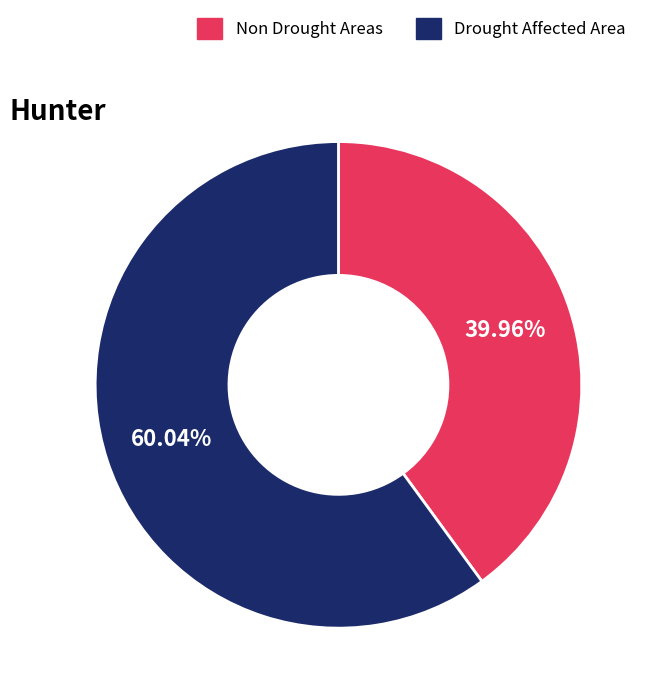

Which has a higher value, Drought Affected Area or Non Drought Areas?

Drought Affected Area